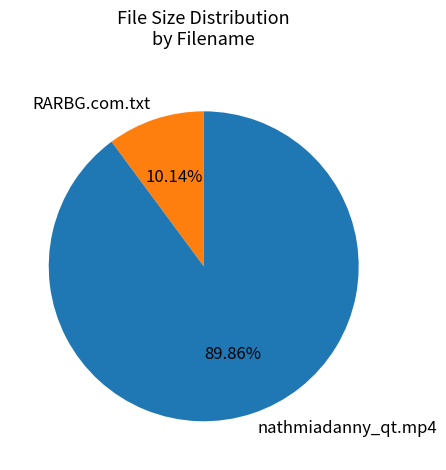

To the nearest percent, what is the average slice percentage?

50%